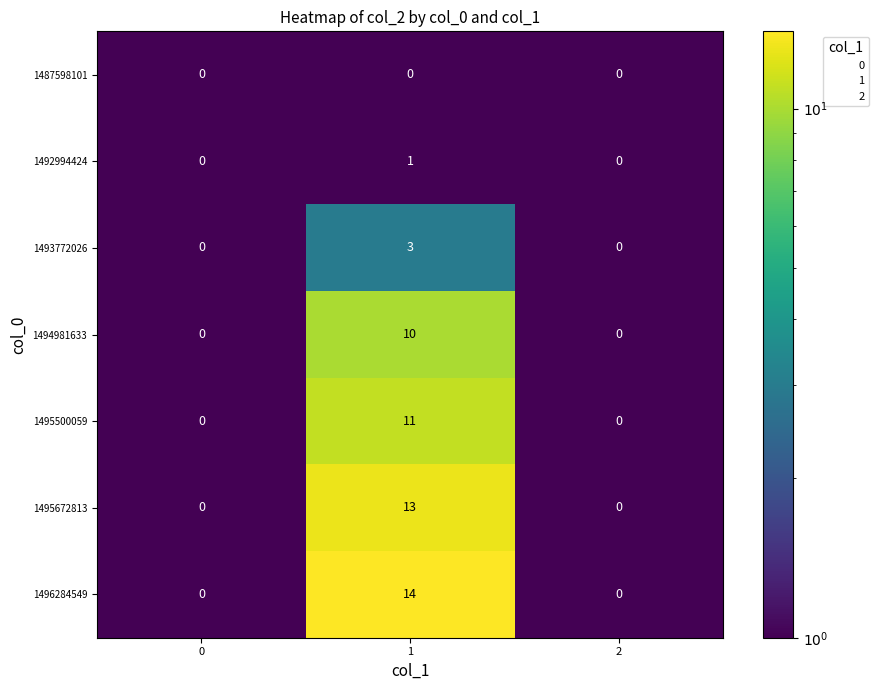

What is the difference between the highest and lowest values at 1?

14